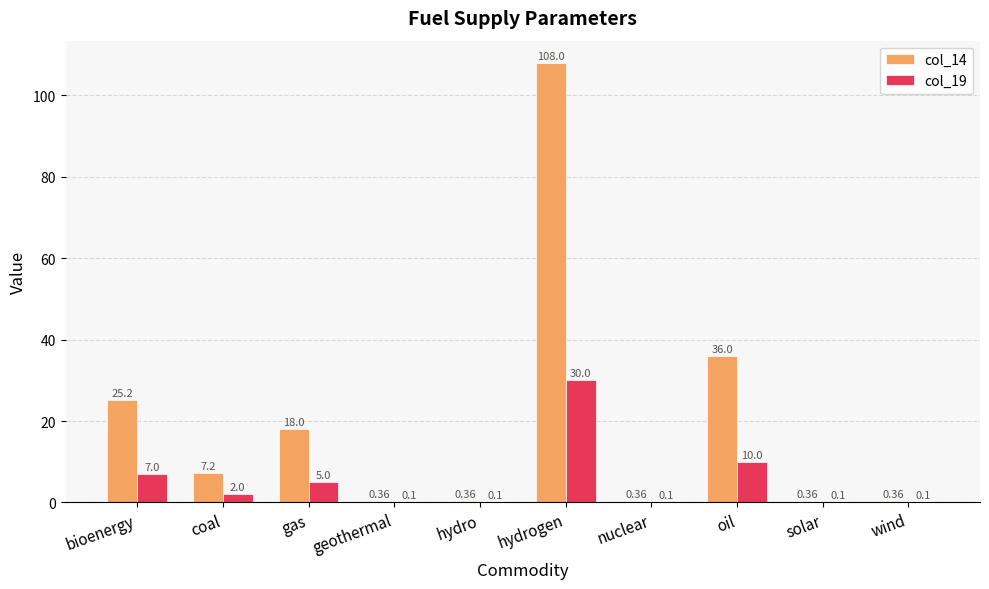

How many groups of bars are there?

10